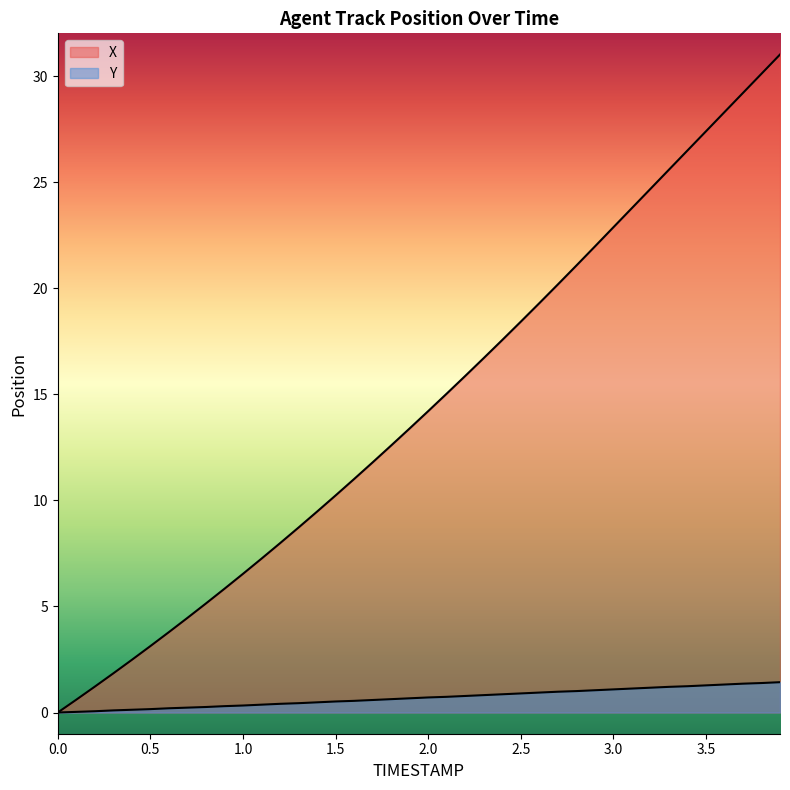

At which category is the sum across all series the highest?

3.9